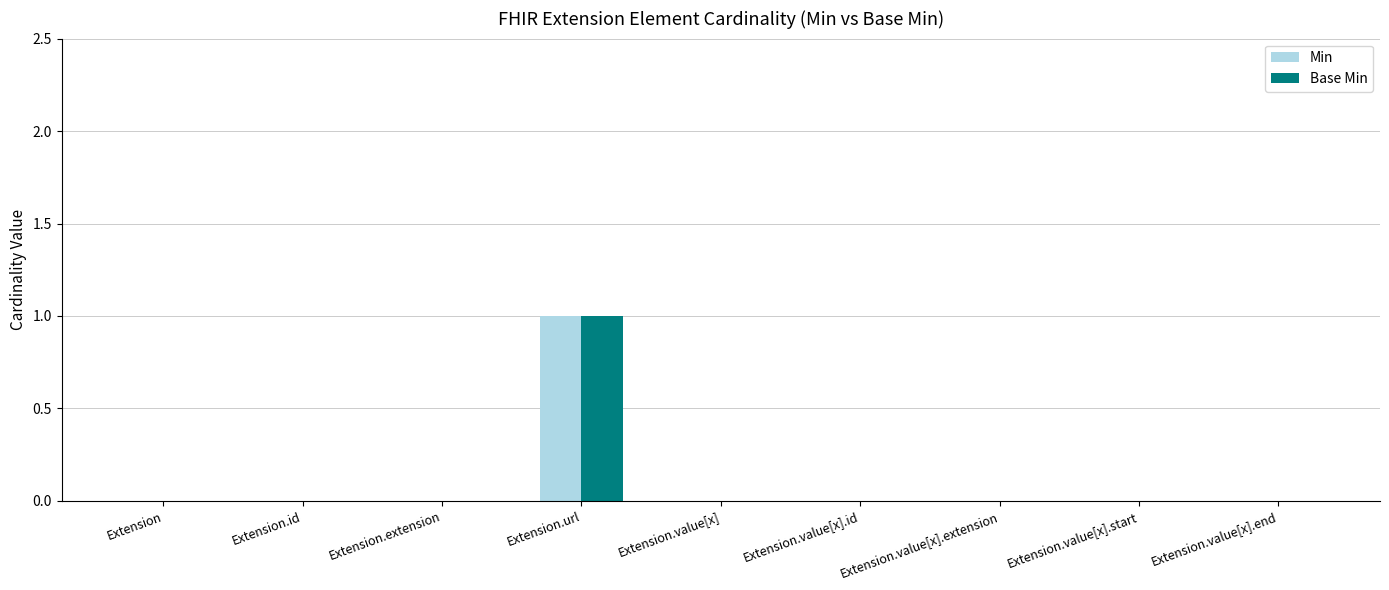

What are all the series names shown in the legend?

Min, Base Min